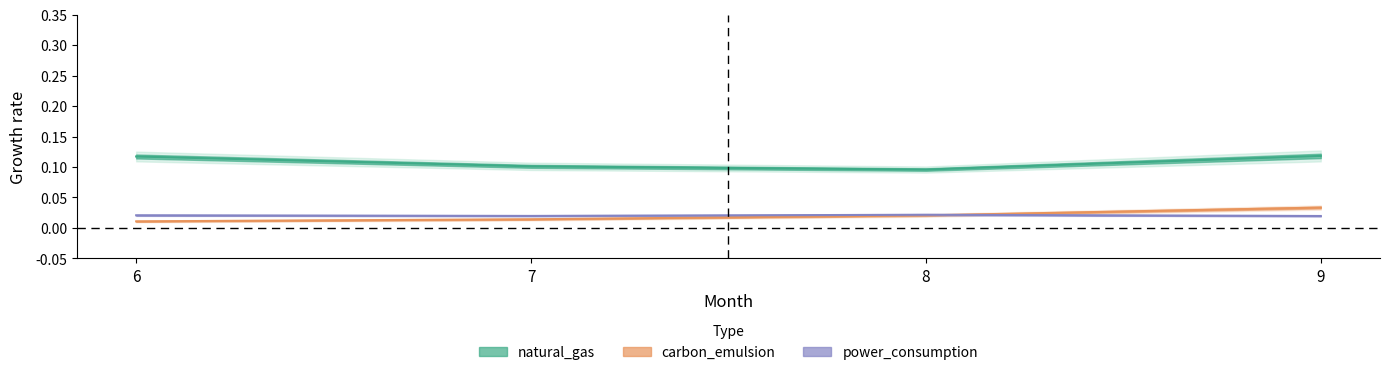

Is it true that power_consumption equals 0.0 at 6?

True